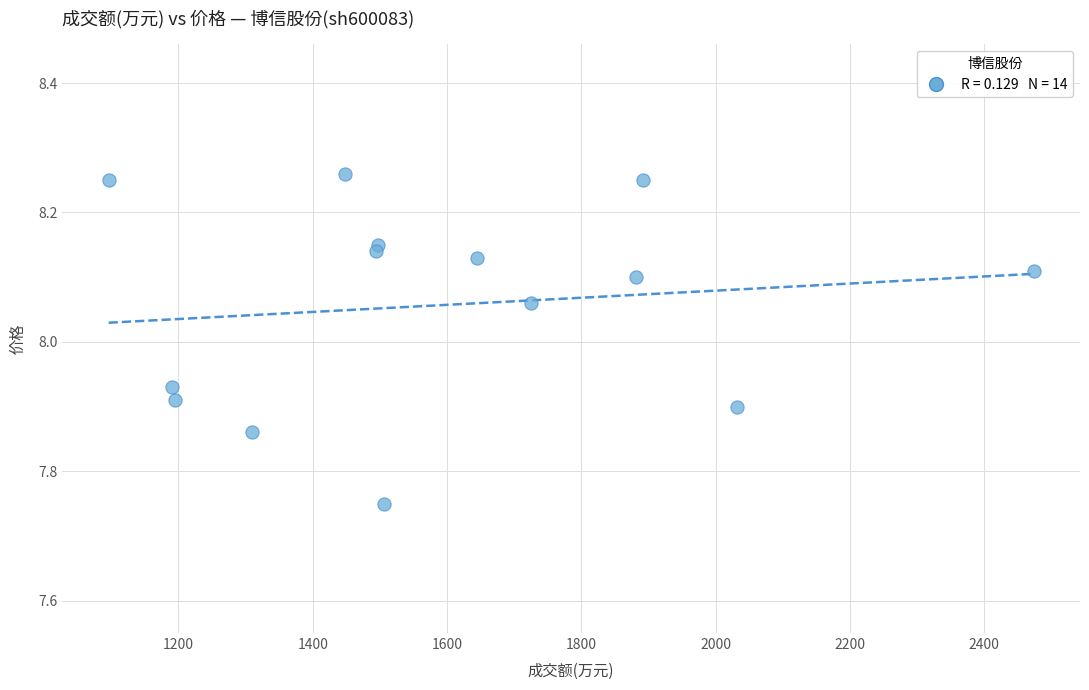

What is the range of X values (max minus min)?

1378.0